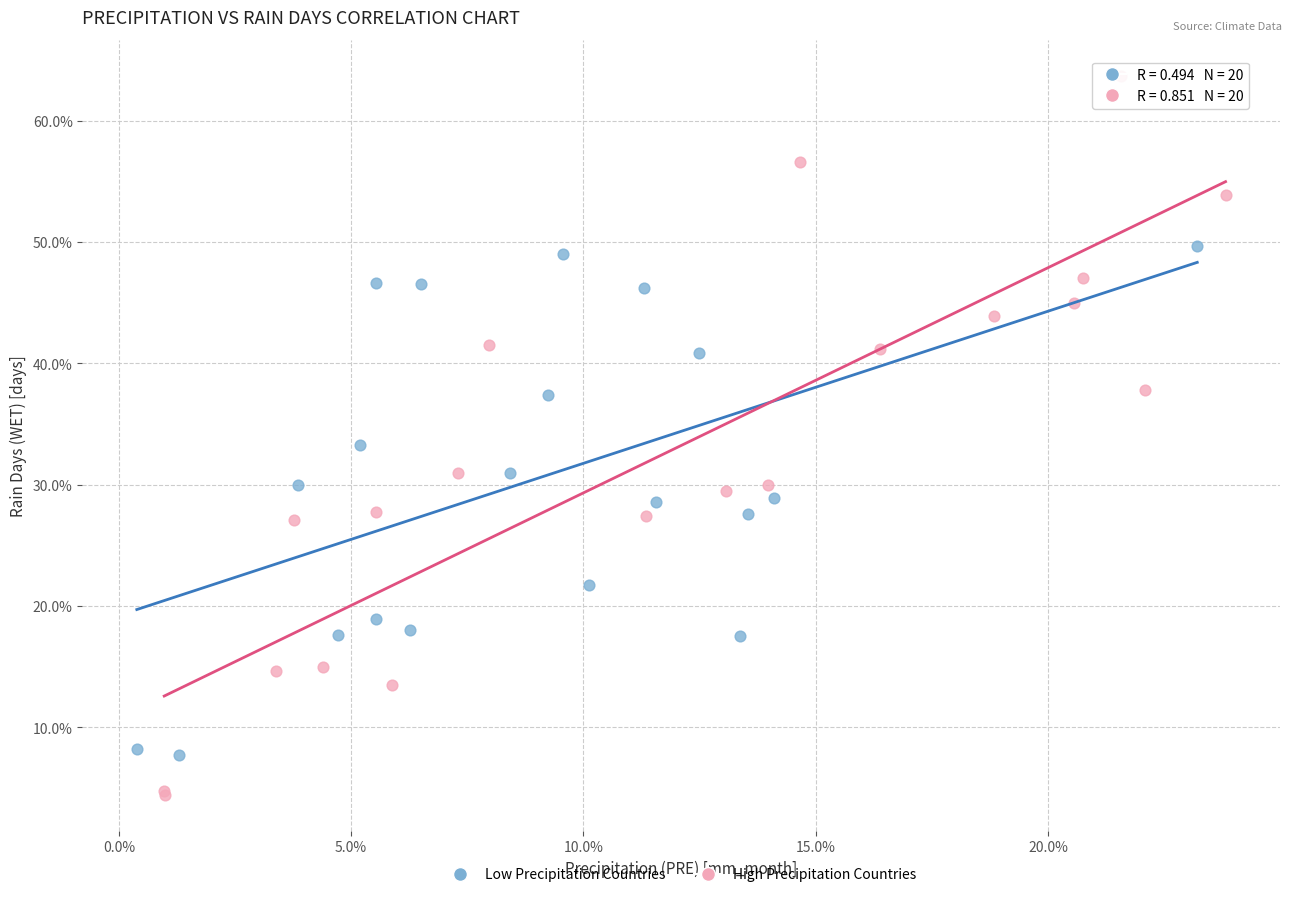

What are all the series names shown in the legend?

Low Precipitation Countries, High Precipitation Countries